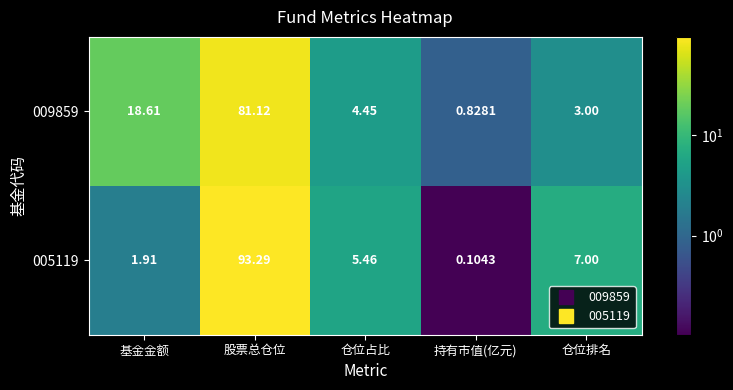

At which label does 005119 first exceed 5?

股票总仓位